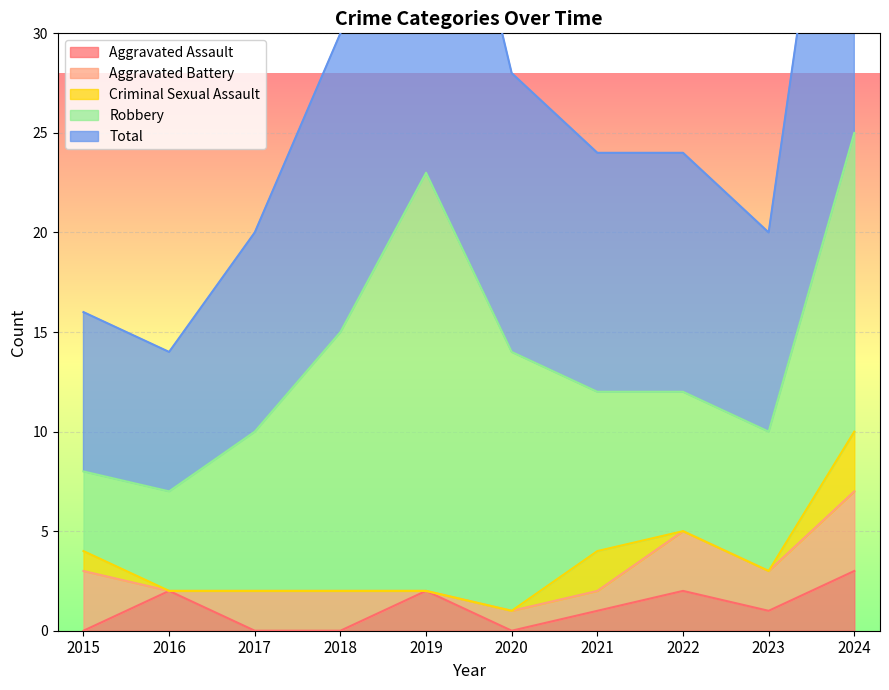

What is the difference between the highest and lowest values at 2015?

8